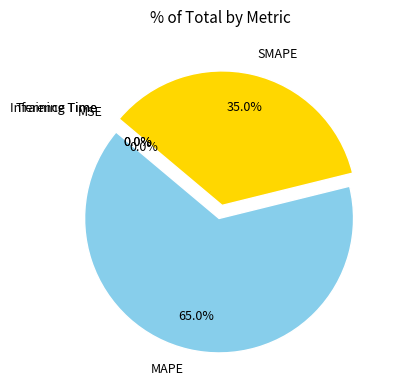

Combined, what portion of the pie is MAPE and SMAPE?

100.0%